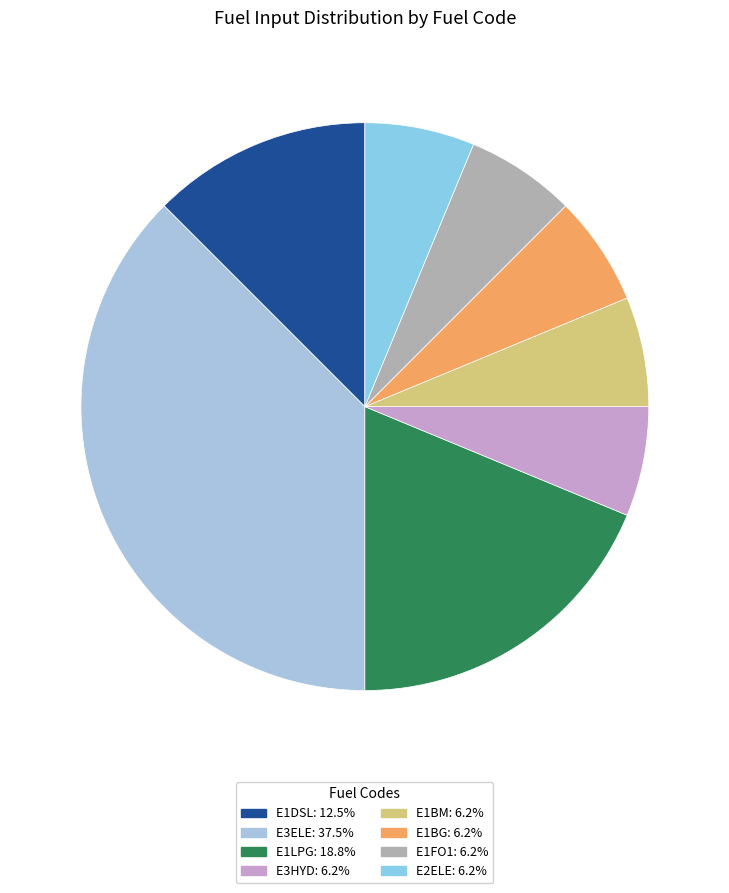

Is there a majority slice in this chart?

No